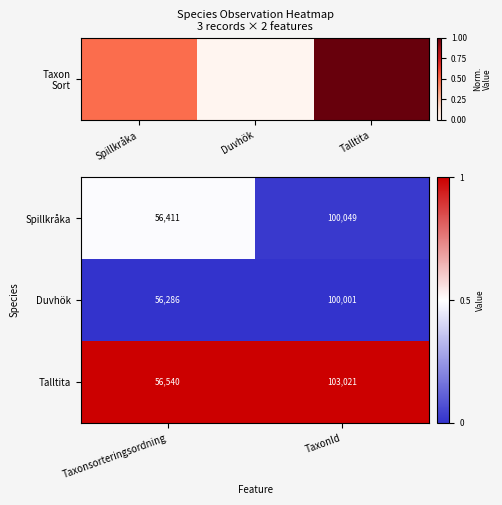

Reading right to left, transcribe all the data shown in this chart.

Spillkråka: 100049	56411
Duvhök: 100001	56286
Talltita: 103021	56540